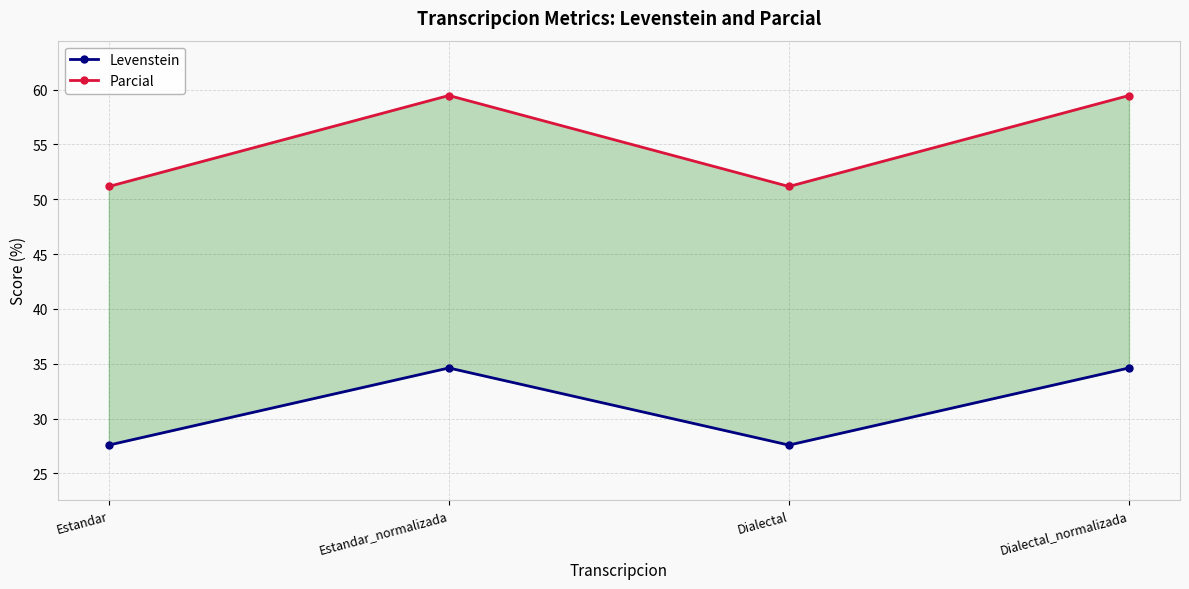

Reading left to right, extract all data points from this chart.

Levenstein: 27.6	34.6	27.6	34.6
Parcial: 51.2	59.5	51.2	59.5